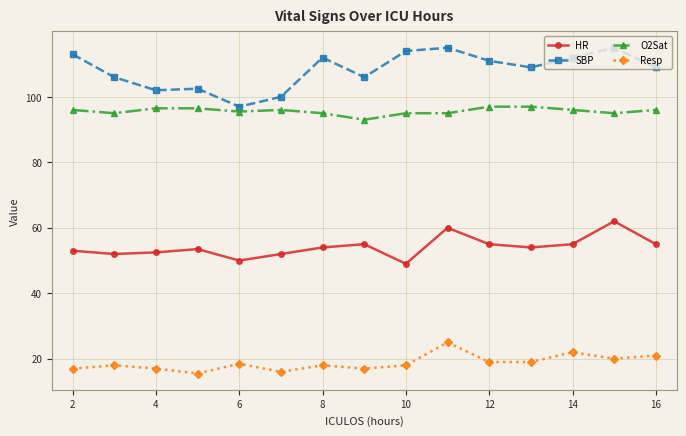

What is the smallest value displayed?

15.5